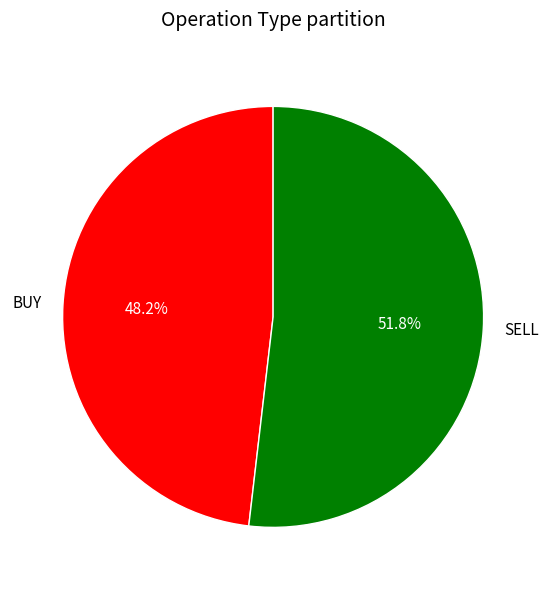

Count the number of slices in the pie.

2